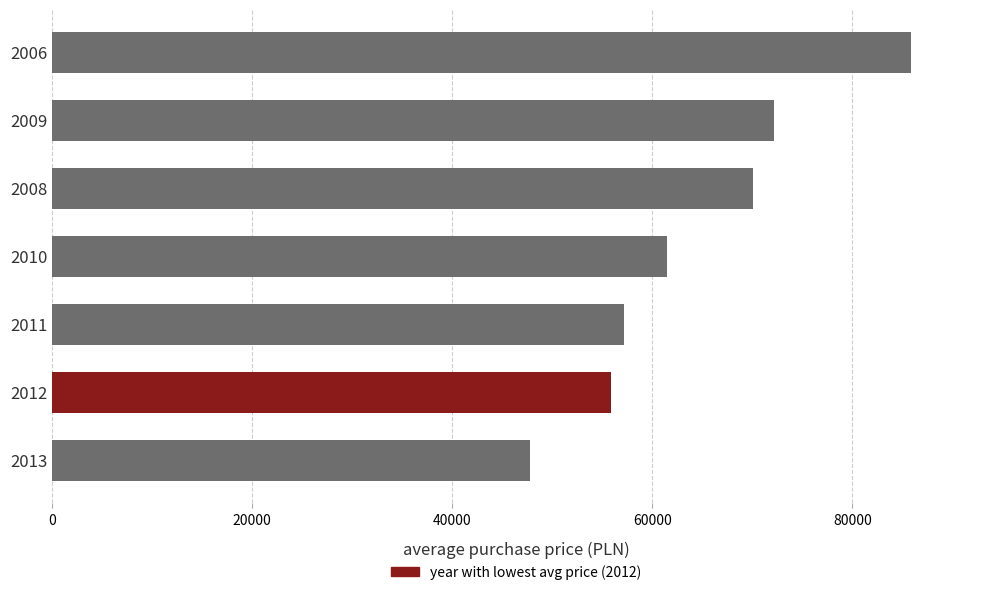

Rank the categories by value from lowest to highest.

2013, 2012, 2011, 2010, 2008, 2009, 2006